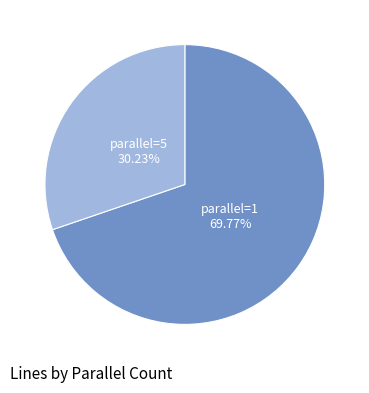

Is there any slice that represents more than half of the pie?

Yes